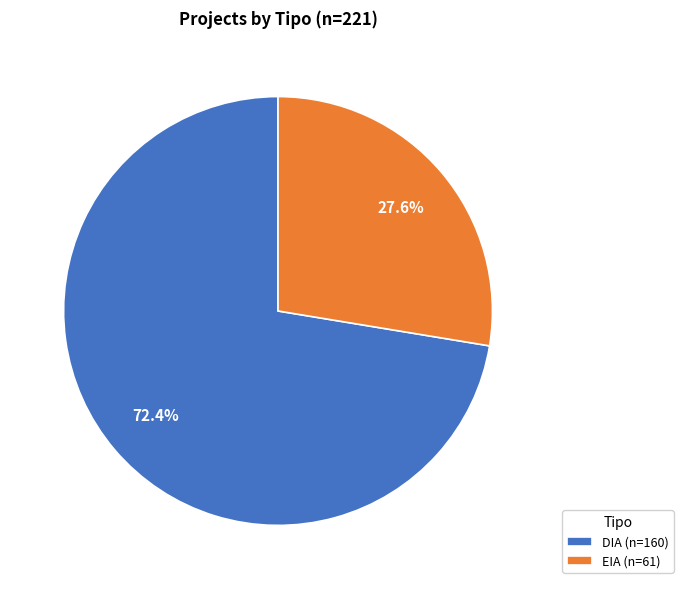

To the nearest percent, what is the difference between the largest and smallest slice percentages?

45%